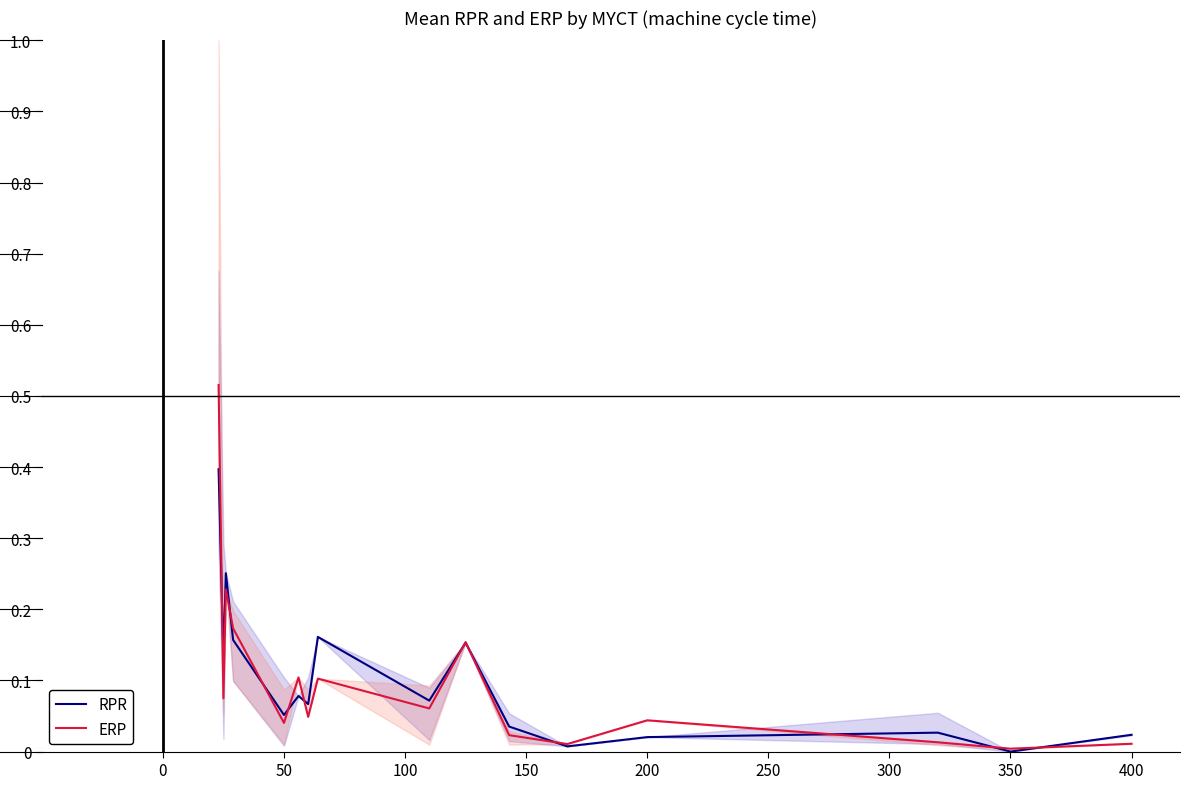

Which series ends up on top after the final intersection of RPR and ERP?

RPR